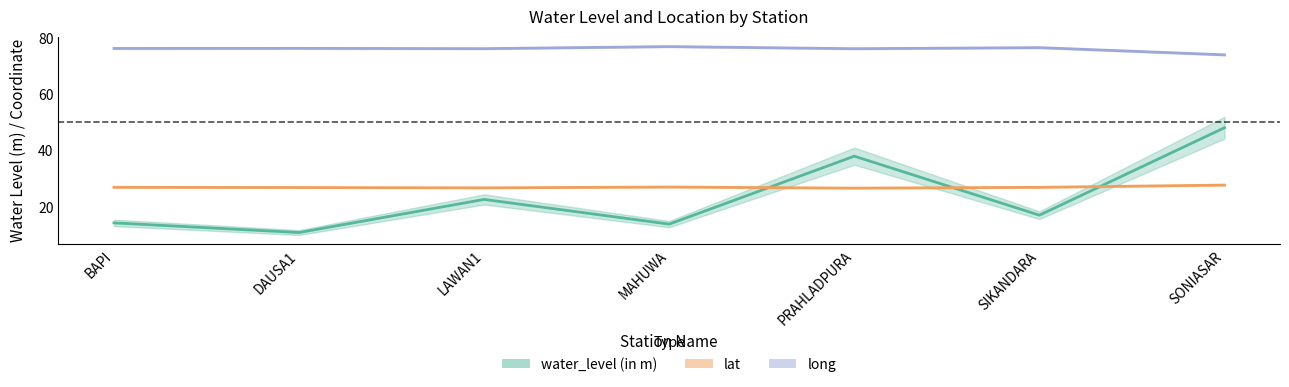

Reading right to left, transcribe all the data shown in this chart.

water_level (in m): SONIASAR=48.1	SIKANDARA=17.1	PRAHLADPURA=38.0	MAHUWA=13.9	LAWAN1=22.7	DAUSA1=10.9	BAPI=14.3
lat: SONIASAR=27.8	SIKANDARA=27.0	PRAHLADPURA=26.7	MAHUWA=27.1	LAWAN1=26.8	DAUSA1=26.9	BAPI=27.0
long: SONIASAR=74.0	SIKANDARA=76.6	PRAHLADPURA=76.2	MAHUWA=77.0	LAWAN1=76.2	DAUSA1=76.3	BAPI=76.3